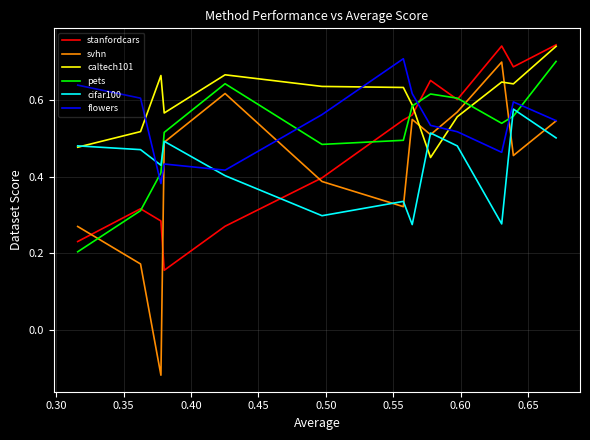

Does the chart display data point markers on the line(s)?

No